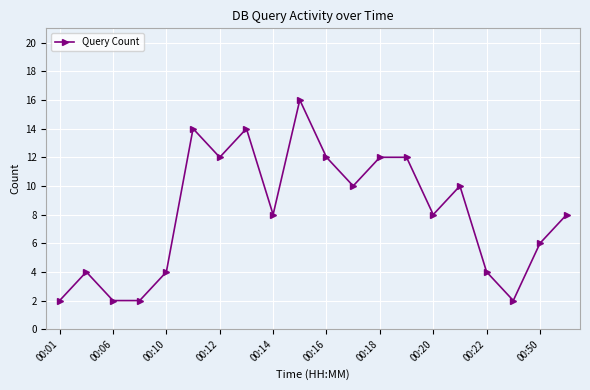

Count the number of categories in the chart.

20